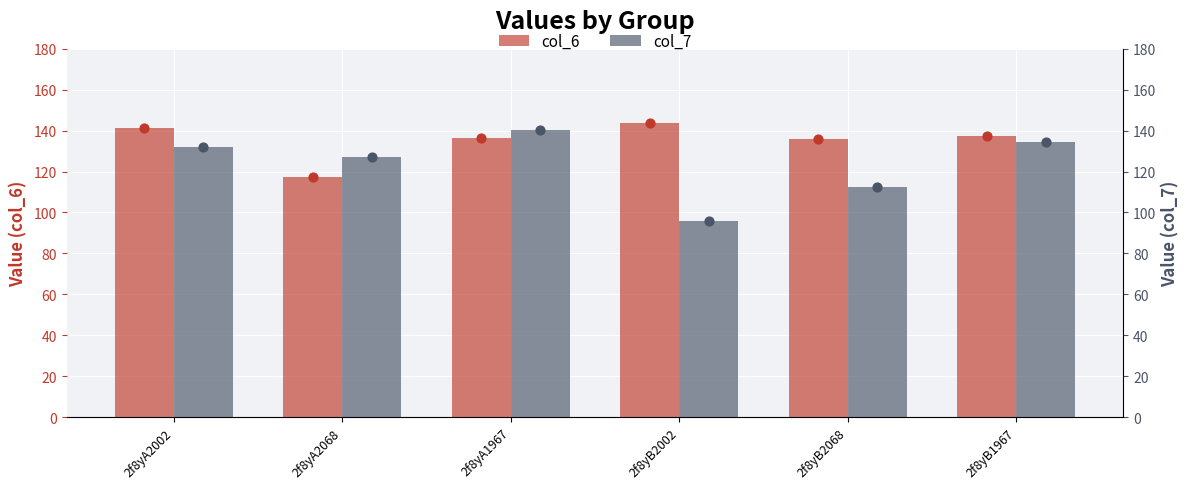

Which series reaches the maximum Y coordinate?

col_6